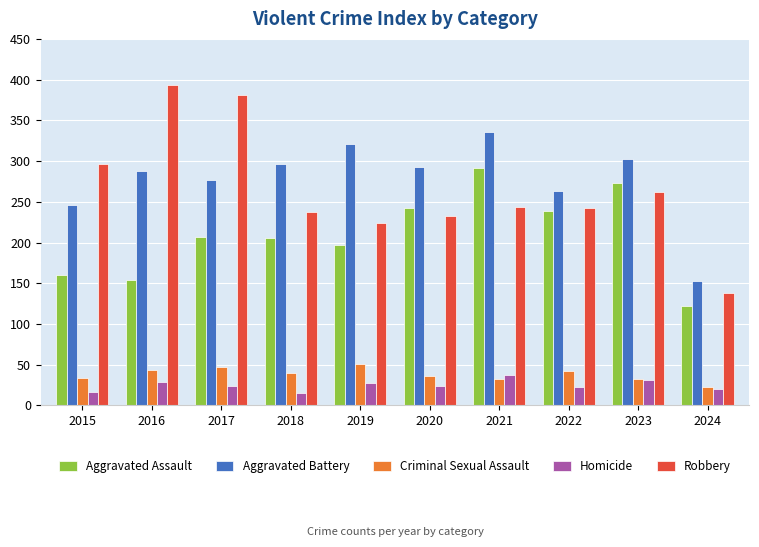

What is the sum of the Aggravated Assault values at 2015 and 2017?

367